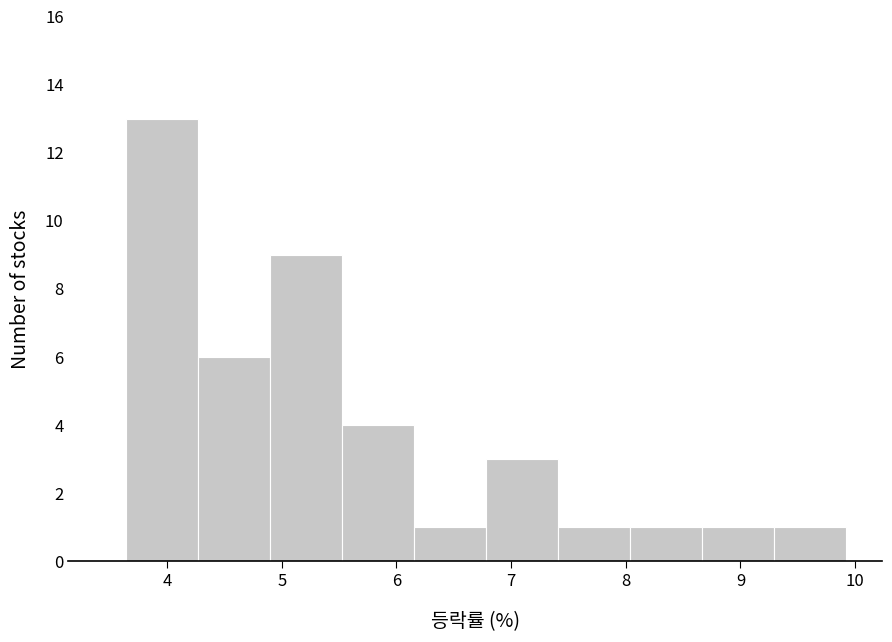

How tall is the bar that spans 8.0 to 8.7 on the x-axis? Neither the bar edges nor the heights are printed on the chart, so give them approximately, as read against the axes.

1